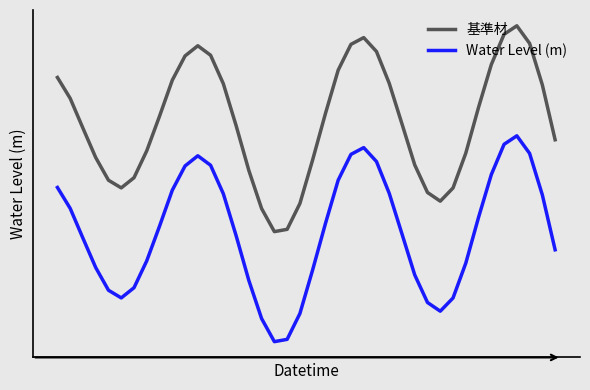

Reading left to right, what are all the values shown in this chart?

基準材: 0.8	0.7	0.6	0.4	0.3	0.3	0.3	0.5	0.6	0.8	0.9	1.0	0.9	0.8	0.6	0.4	0.2	0.1	0.1	0.2	0.4	0.6	0.9	1.0	1.0	1.0	0.8	0.6	0.4	0.2	0.2	0.3	0.4	0.7	0.9	1.0	1.1	1.0	0.8	0.5
Water Level (m): 0.3	0.2	0.0	-0.1	-0.2	-0.3	-0.2	-0.1	0.1	0.3	0.4	0.4	0.4	0.2	0.0	-0.2	-0.4	-0.5	-0.5	-0.4	-0.1	0.1	0.3	0.4	0.5	0.4	0.2	0.0	-0.2	-0.3	-0.3	-0.3	-0.1	0.1	0.3	0.5	0.5	0.4	0.2	-0.0